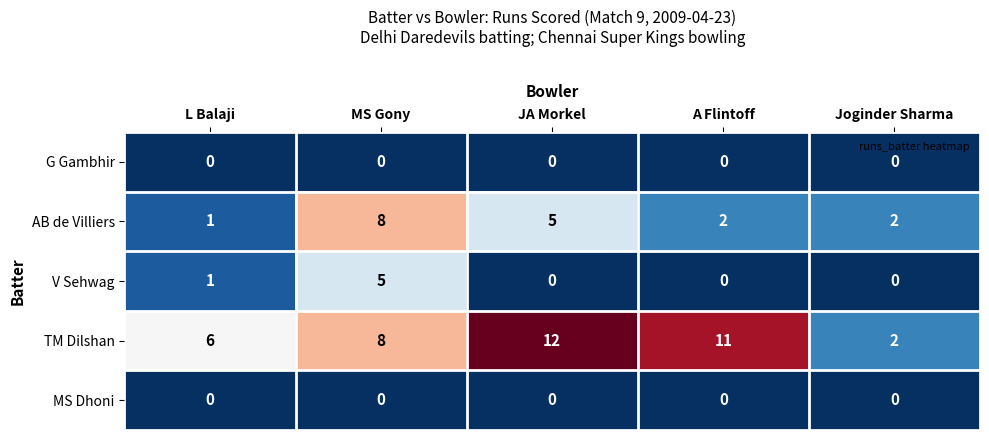

What is the greatest value displayed?

12